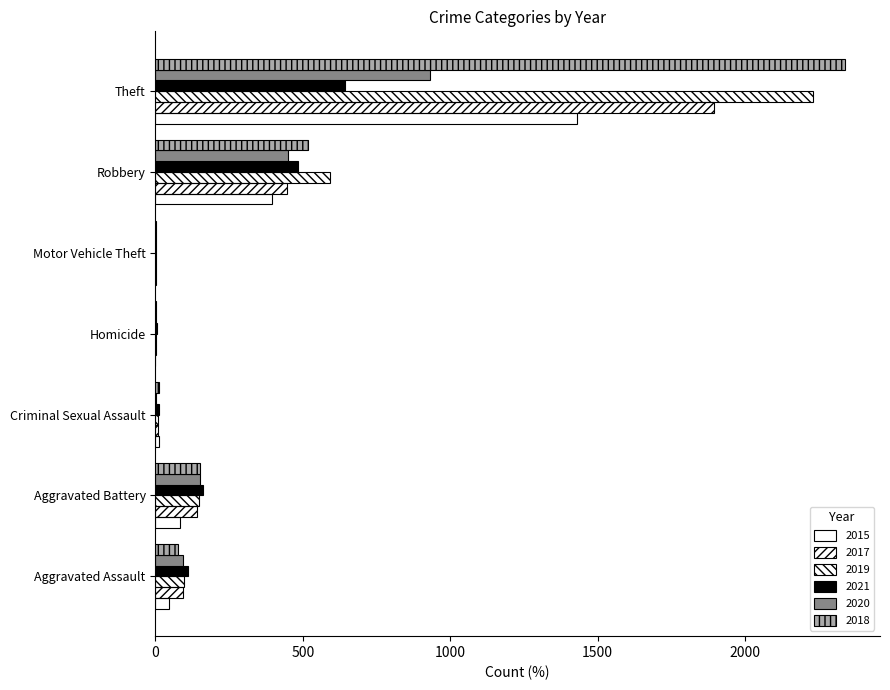

How many data points does each series have?

7